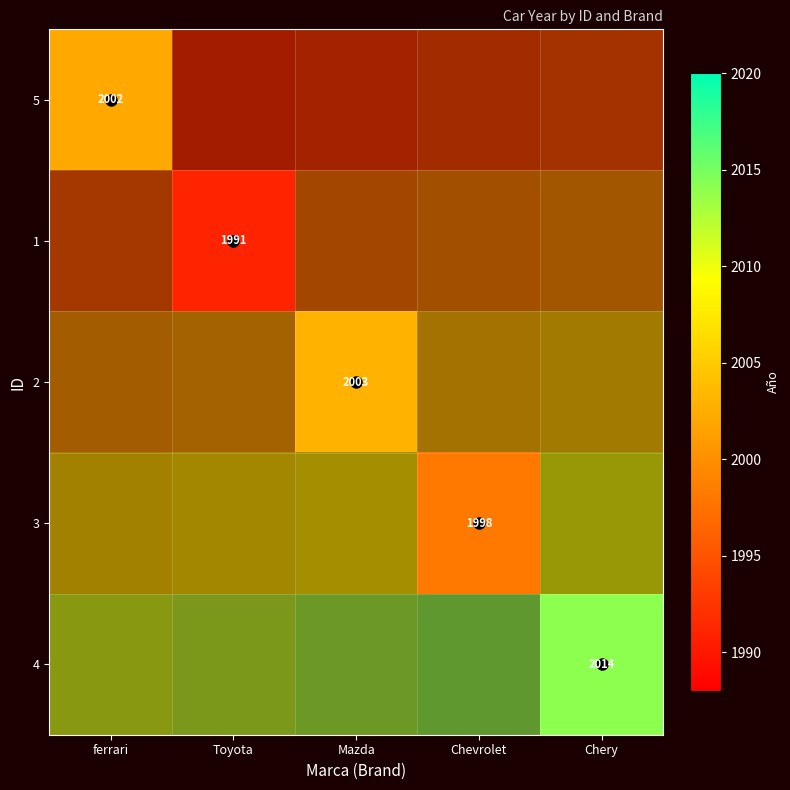

Rank the series by their average value, from lowest to highest.

5, 1, 2, 3, 4